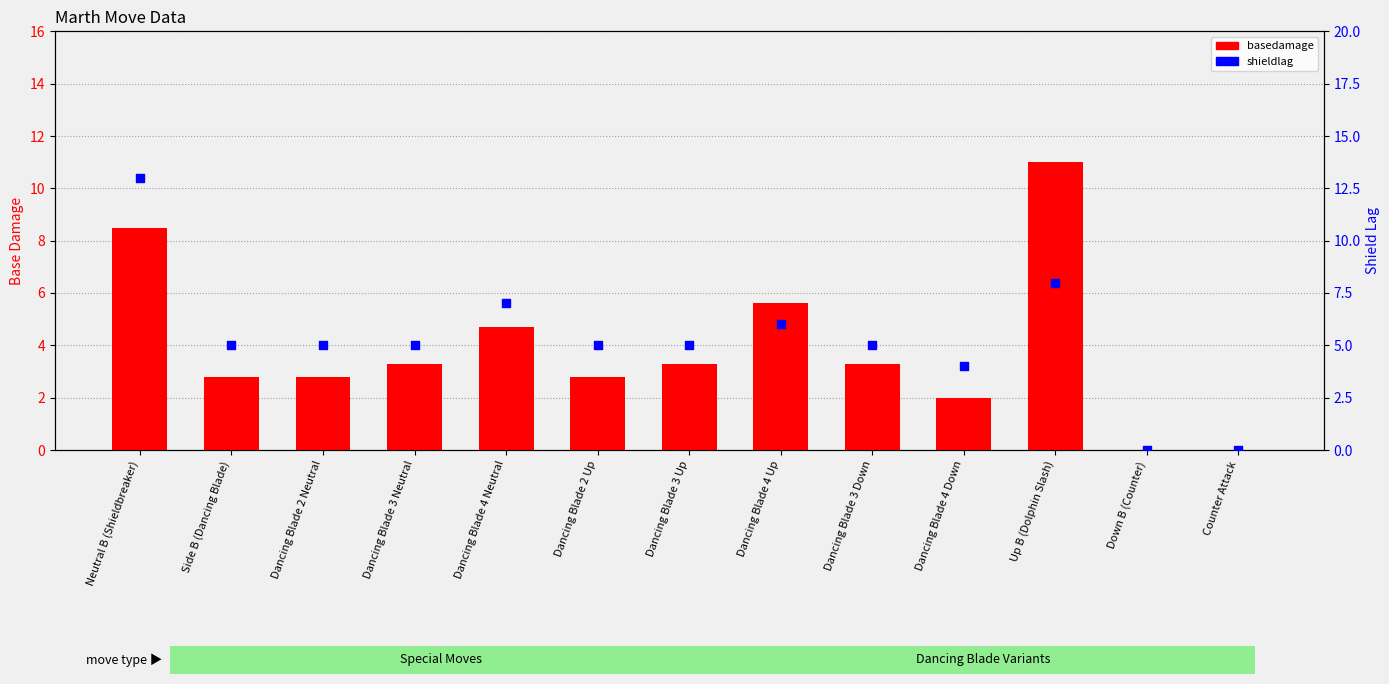

Is the value of basedamage at Dancing Blade 3 Down greater than the value of shieldlag at Dancing Blade 4 Up?

No